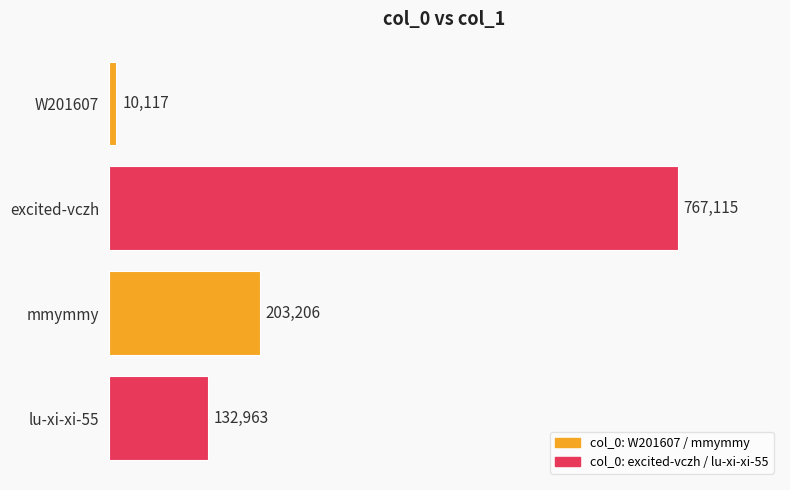

List the labels in order of value, largest first.

excited-vczh, mmymmy, lu-xi-xi-55, W201607